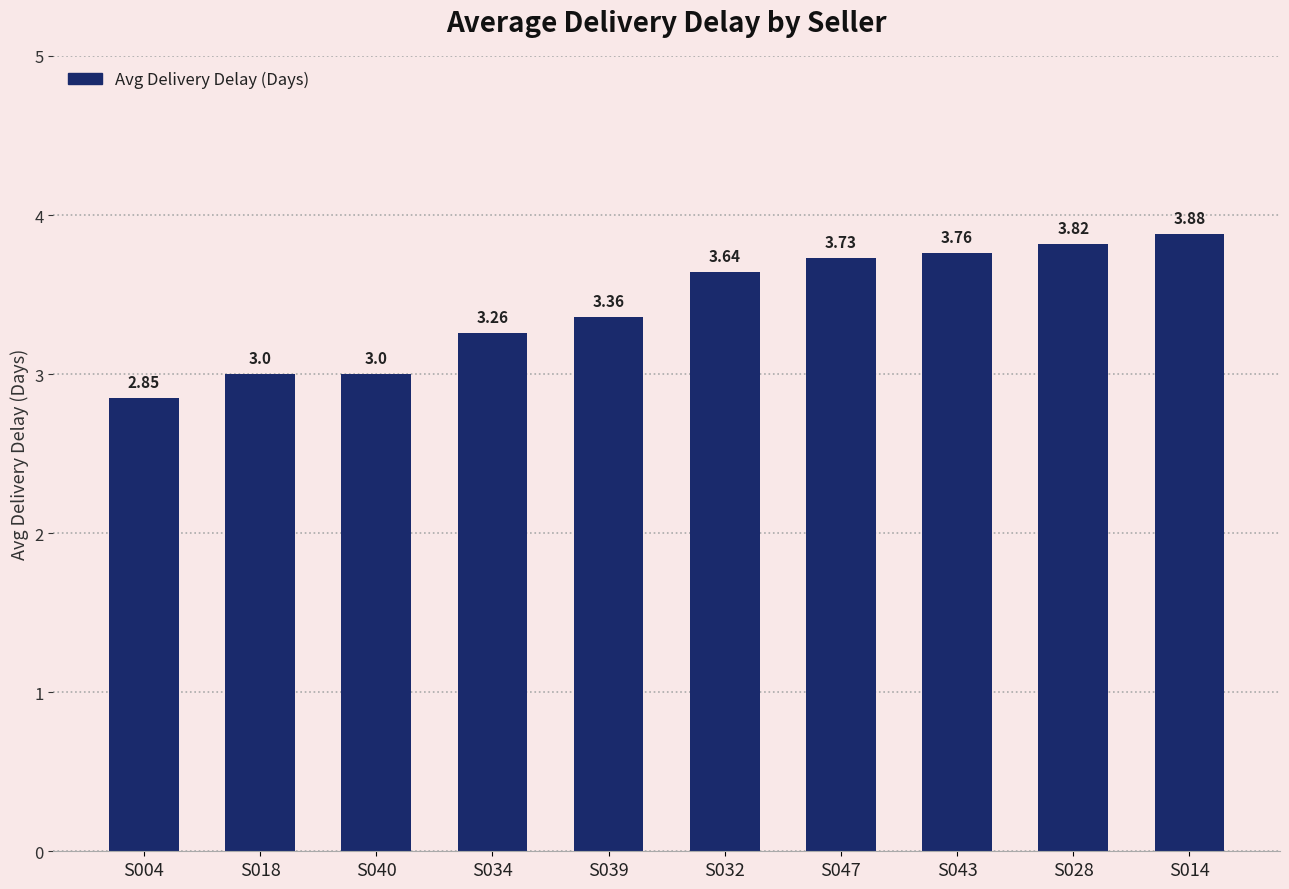

Which has a higher value, S047 or S032?

S047